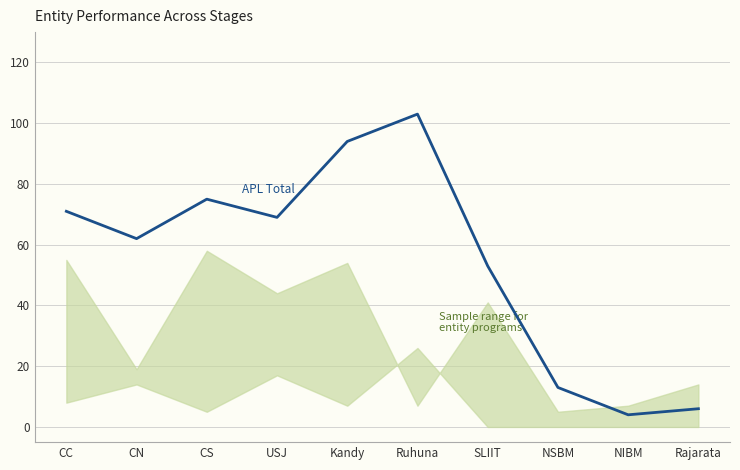

The value at CC is 101. True or false?

False